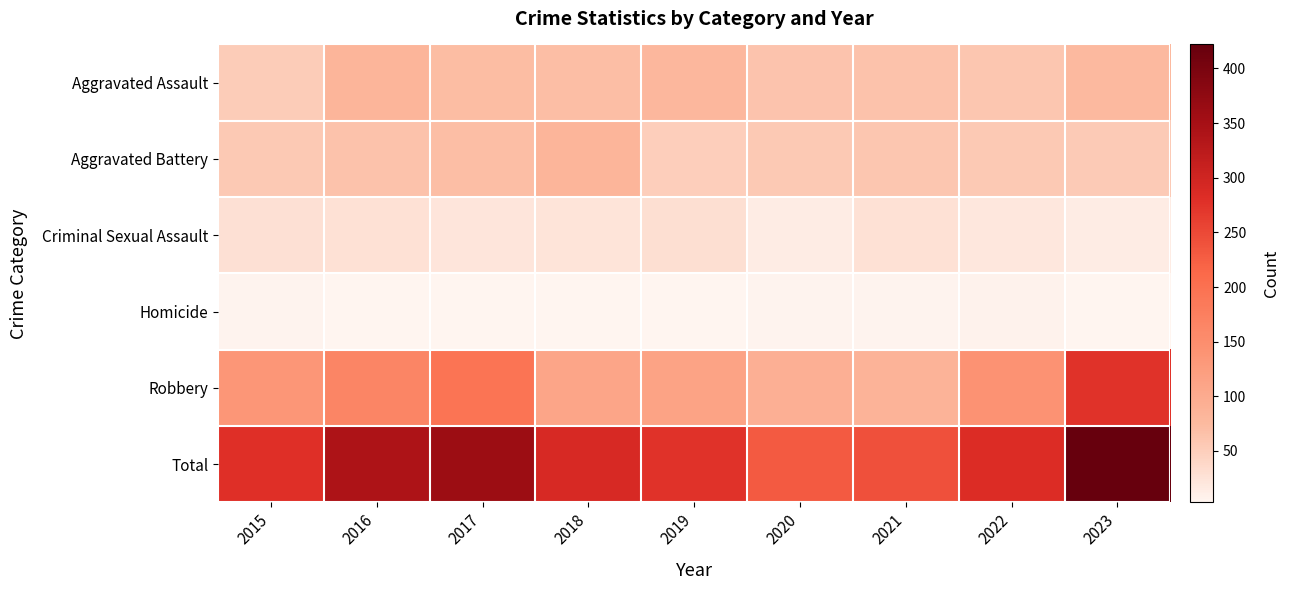

What is the minimum value shown in the chart?

3